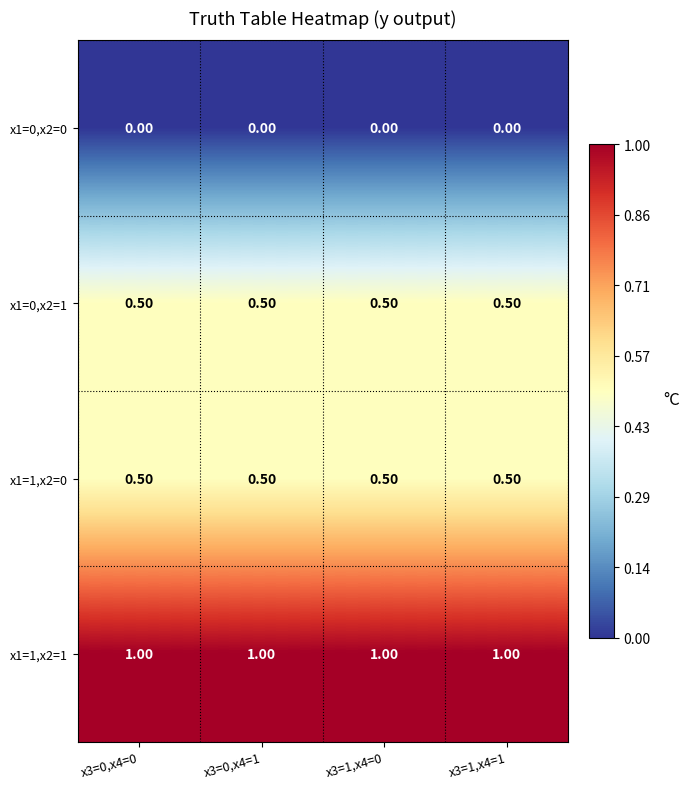

Read the x1=1,x2=1 value at x3=1,x4=1.

1.0